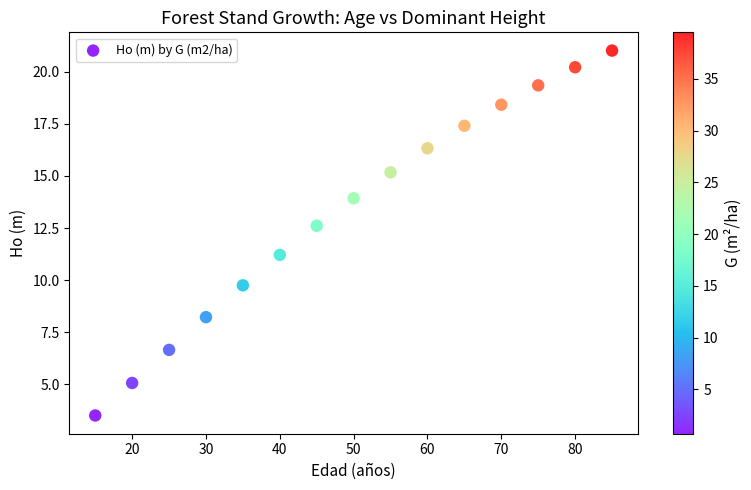

What is the range of X values (max minus min)?

70.0